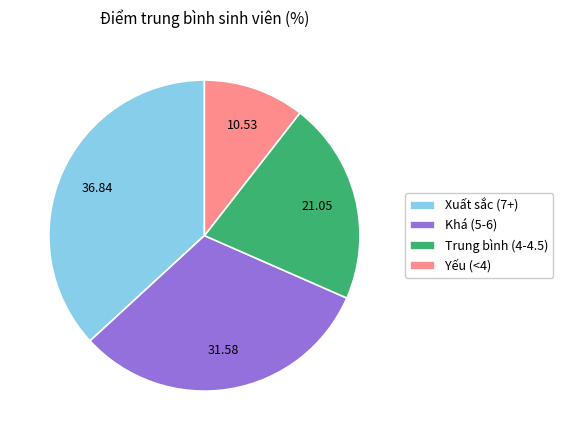

Combined, do Yếu (<4) and Xuất sắc (7+) account for over 50%?

No